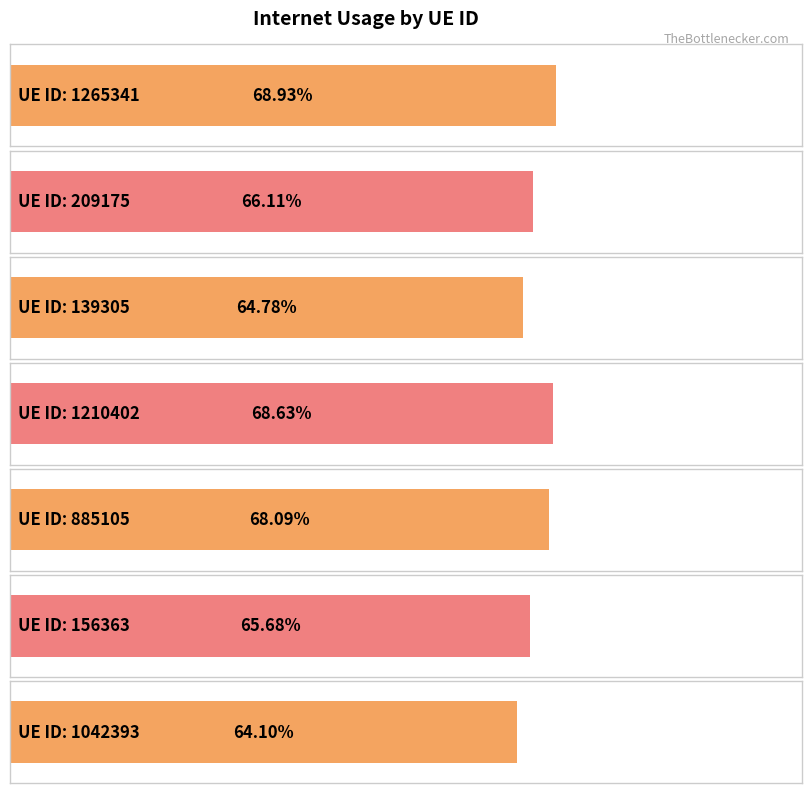

The value at 1042393 is 0.6. True or false?

True